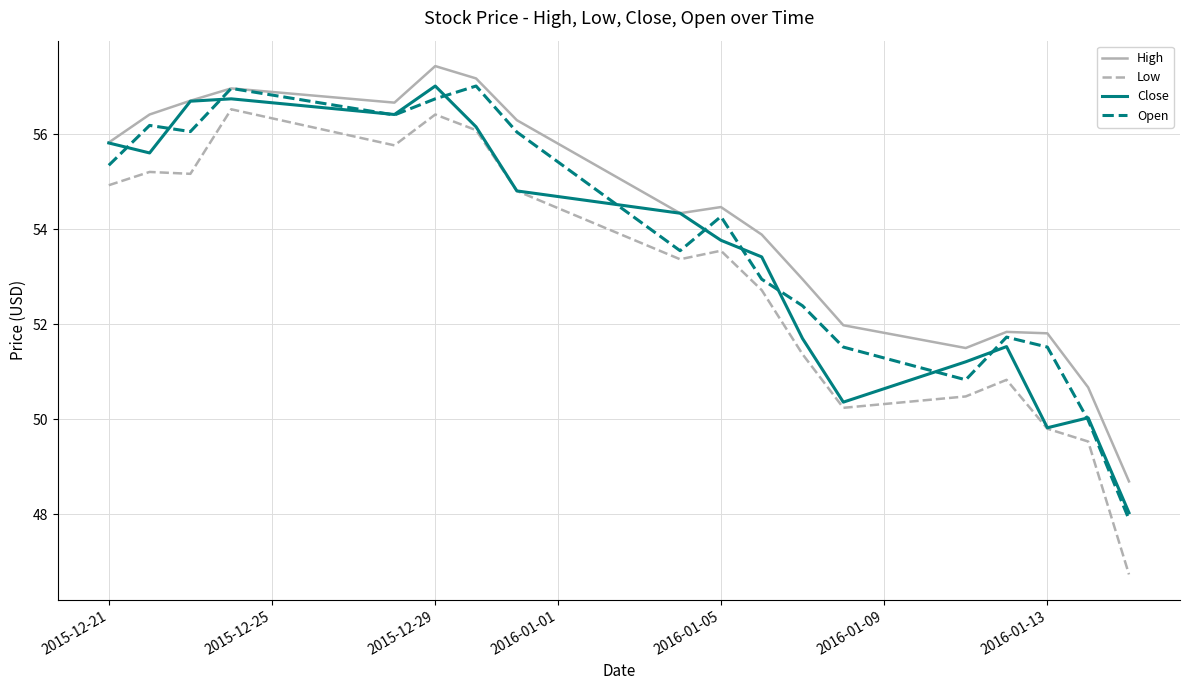

Which series has the widest spread of values?

Low